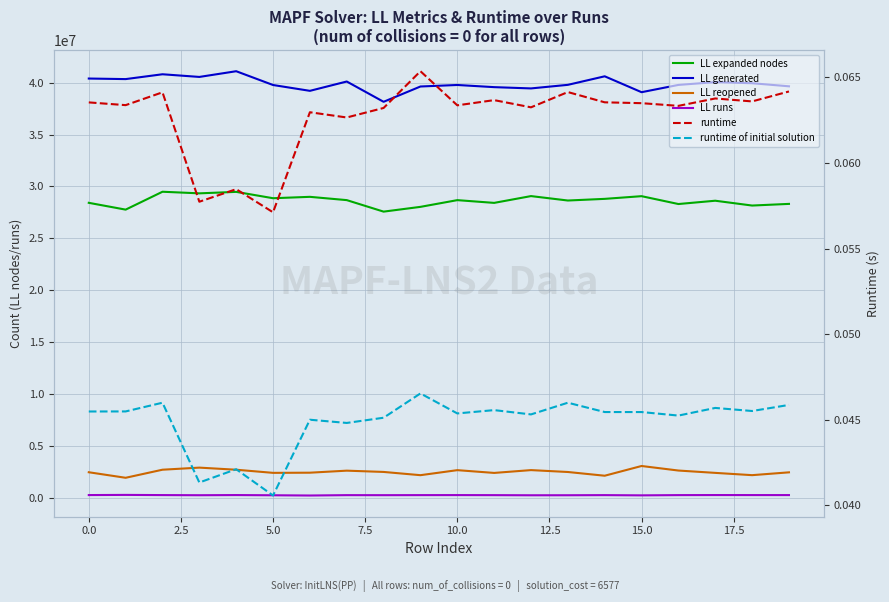

Reading left to right, extract all data points from this chart.

LL expanded nodes: 28422184.0	27766610.0	29490957.0	29335945.0	29478203.0	28866143.0	28999210.0	28682749.0	27573439.0	28033135.0	28680925.0	28416292.0	29071297.0	28644486.0	28803991.0	29063440.0	28306039.0	28624404.0	28159758.0	28319325.0
LL generated: 40405136.0	40351053.0	40816869.0	40559761.0	41110181.0	39781006.0	39218835.0	40118376.0	38161930.0	39637706.0	39783610.0	39574878.0	39452129.0	39797179.0	40620209.0	39088009.0	39789977.0	40057208.0	39953119.0	39655755.0
LL reopened: 2446256.0	1912703.0	2691035.0	2892124.0	2689634.0	2388028.0	2403452.0	2599564.0	2476374.0	2163830.0	2648091.0	2381505.0	2652901.0	2470883.0	2111067.0	3049160.0	2611032.0	2385674.0	2165739.0	2437633.0
LL runs: 246170.0	262055.0	244893.0	231510.0	246844.0	227372.0	203956.0	239220.0	236232.0	241659.0	244378.0	238949.0	226522.0	229585.0	241115.0	218865.0	242134.0	247647.0	245710.0	244833.0
runtime: 0.1	0.1	0.1	0.1	0.1	0.1	0.1	0.1	0.1	0.1	0.1	0.1	0.1	0.1	0.1	0.1	0.1	0.1	0.1	0.1
runtime of initial solution: 0.0	0.0	0.0	0.0	0.0	0.0	0.0	0.0	0.0	0.0	0.0	0.0	0.0	0.0	0.0	0.0	0.0	0.0	0.0	0.0